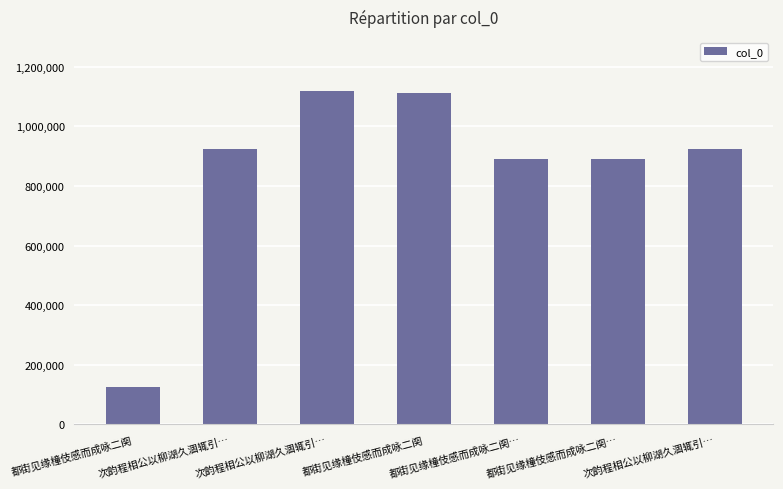

Reading left to right, extract all data points from this chart.

124189	923954	1117110	1112199	892071	892072	923955